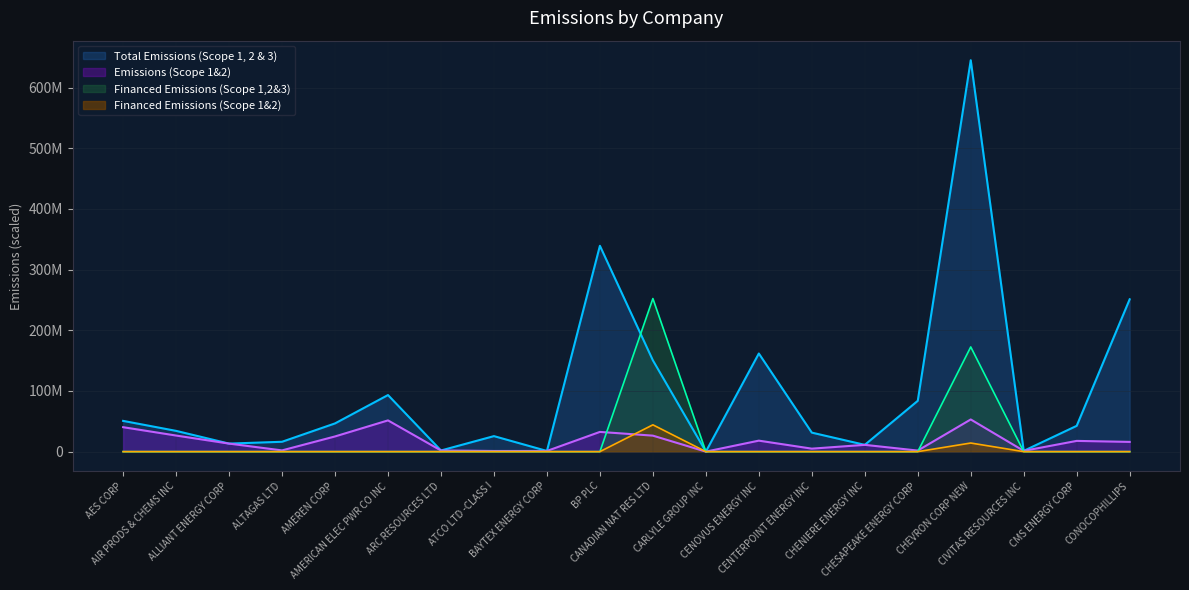

List the series in order of their peak value, lowest first.

Financed Emissions (Scope 1&2), Emissions (Scope 1&2), Financed Emissions (Scope 1,2&3), Total Emissions (Scope 1, 2 & 3)